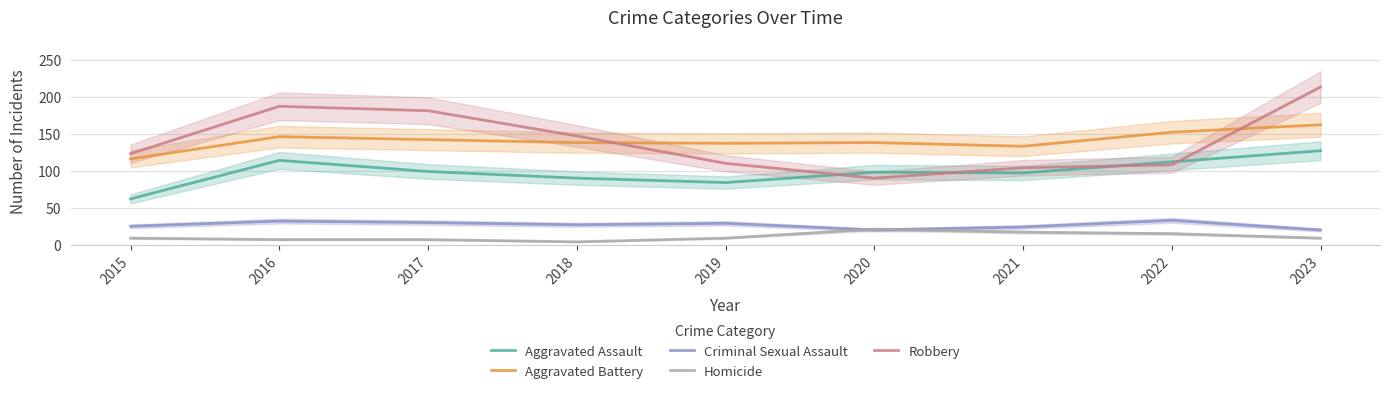

The value of Criminal Sexual Assault at 2021 is 6. True or false?

False